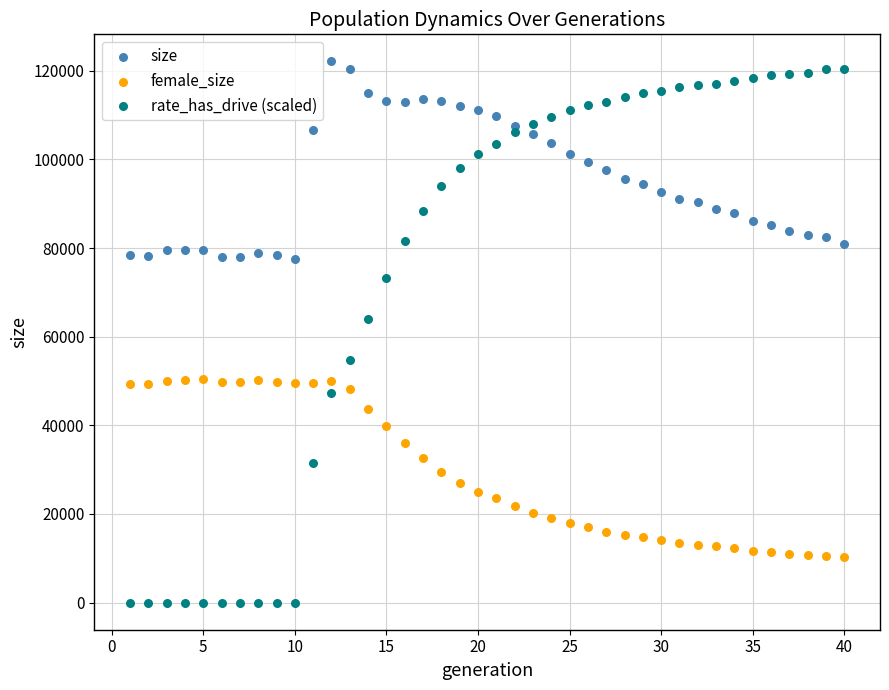

Across all series, what Y value is closest to 61048?

64045.8